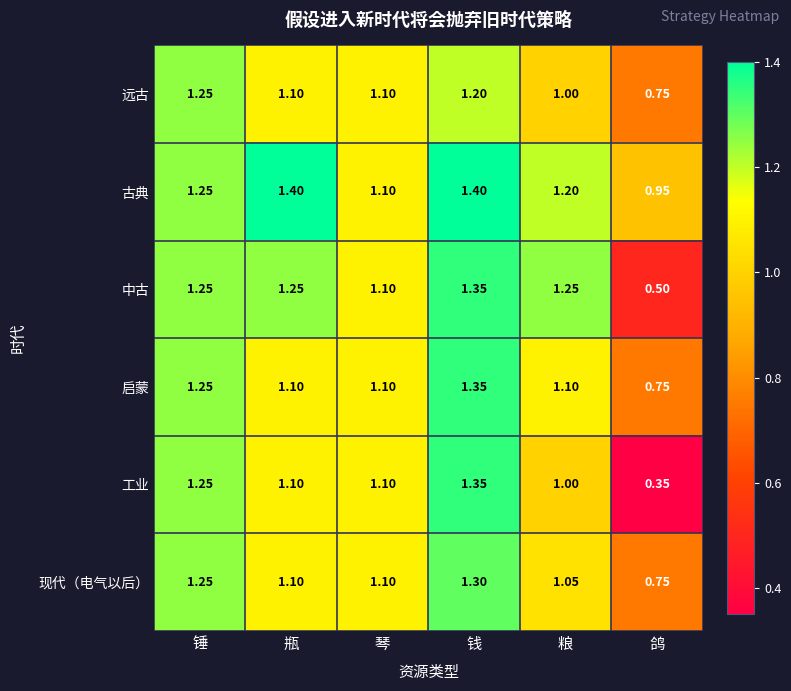

At which label is 远古 closest to 1?

粮